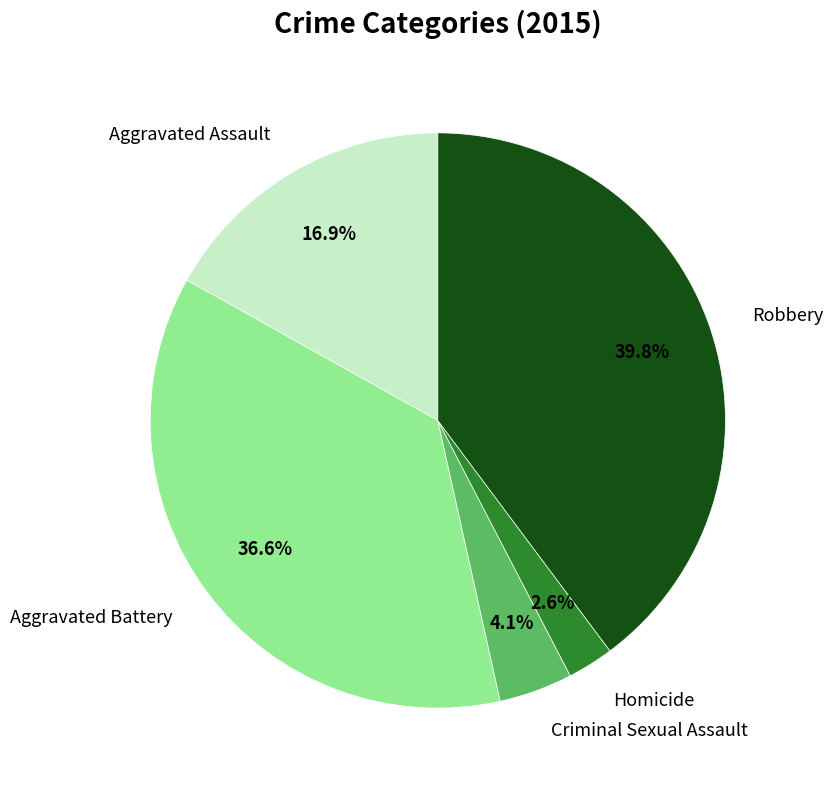

How many slices are in this pie chart?

5